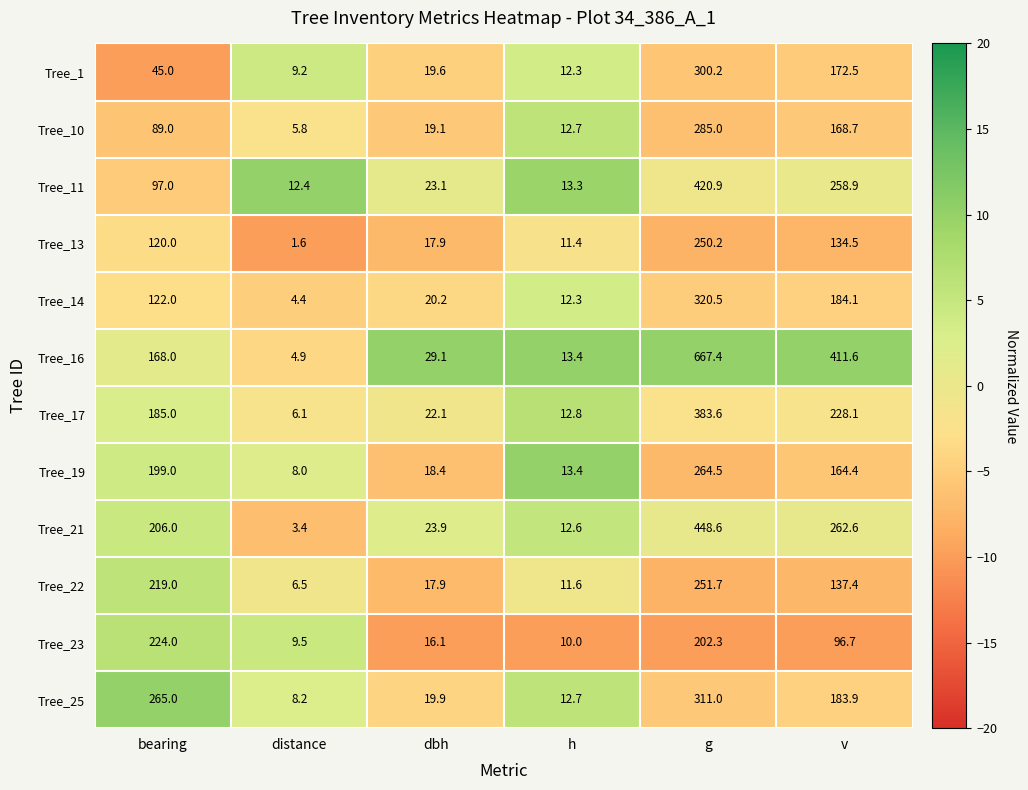

List the labels in order of Tree_16 value, largest first.

g, v, bearing, dbh, h, distance